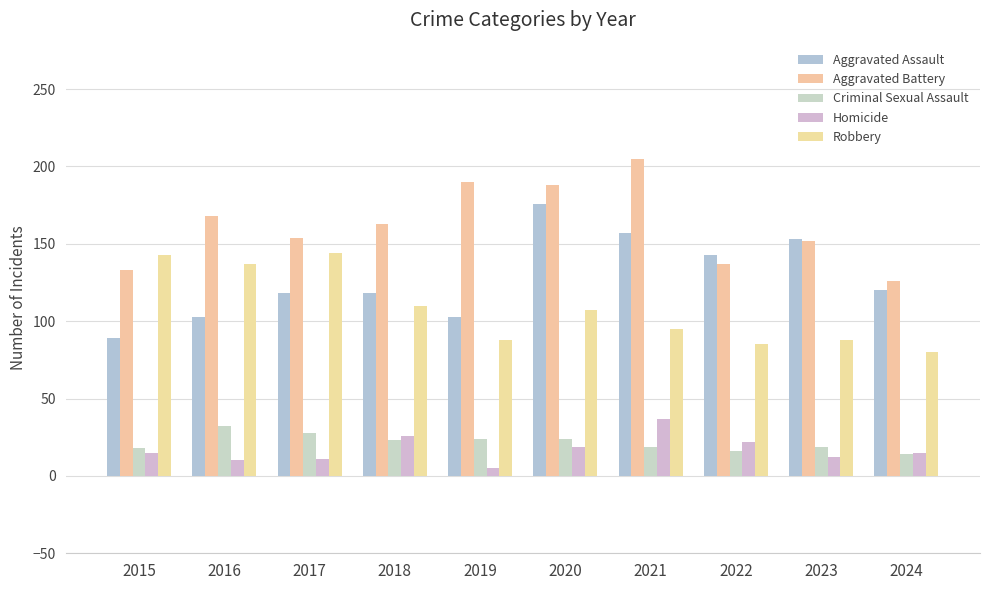

Which series changed the most between 2020 and 2022?

Aggravated Battery